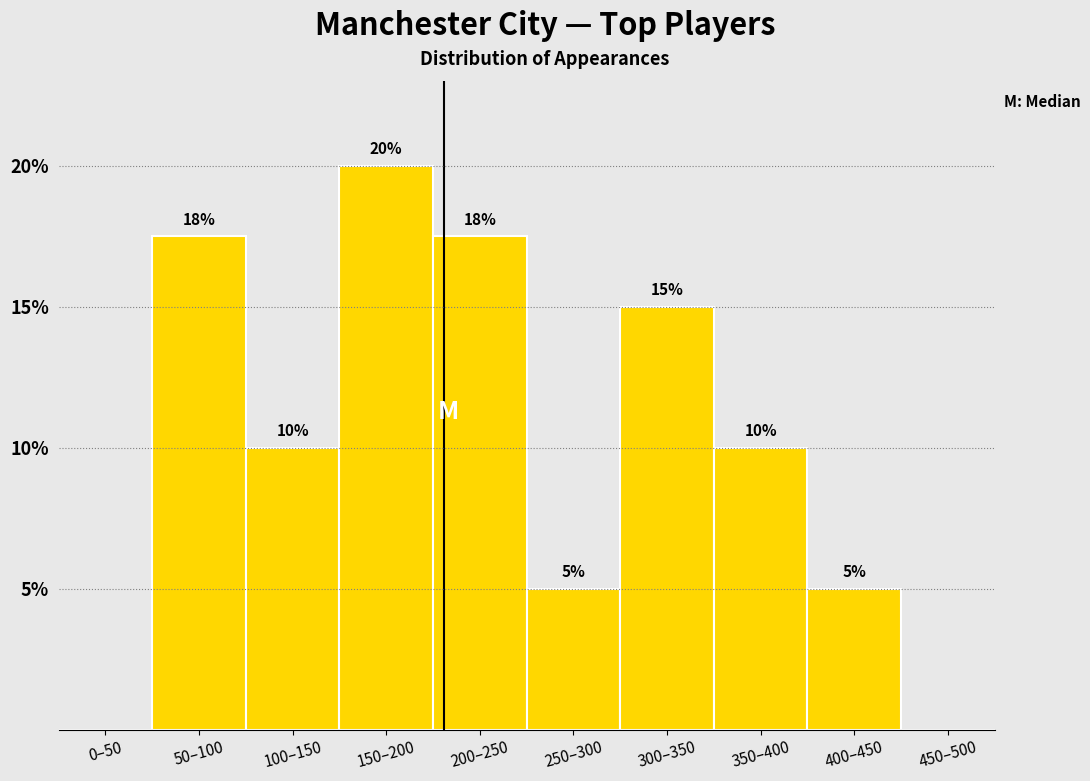

The value at 50–100 is 17.5. True or false?

True